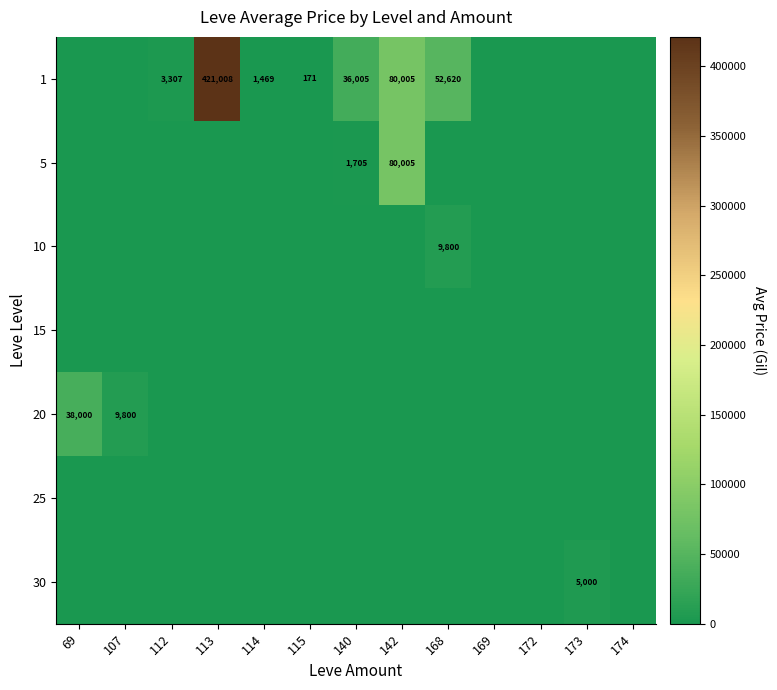

True or false: 5 has a value of 1705 at 140.

True